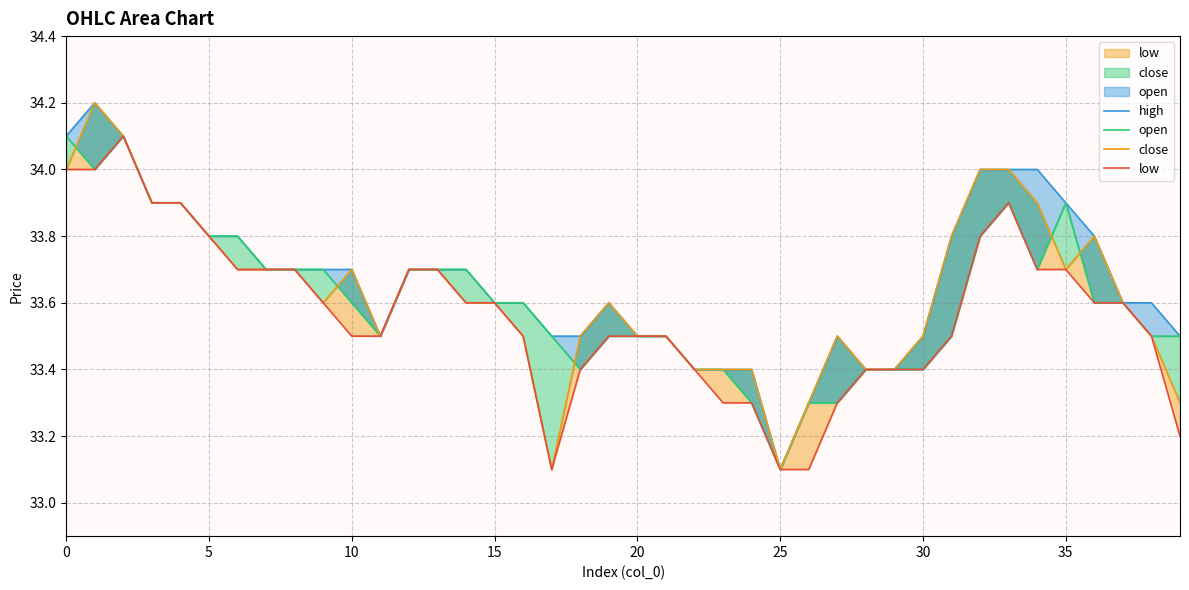

How many open values are between 33 and 34?

38